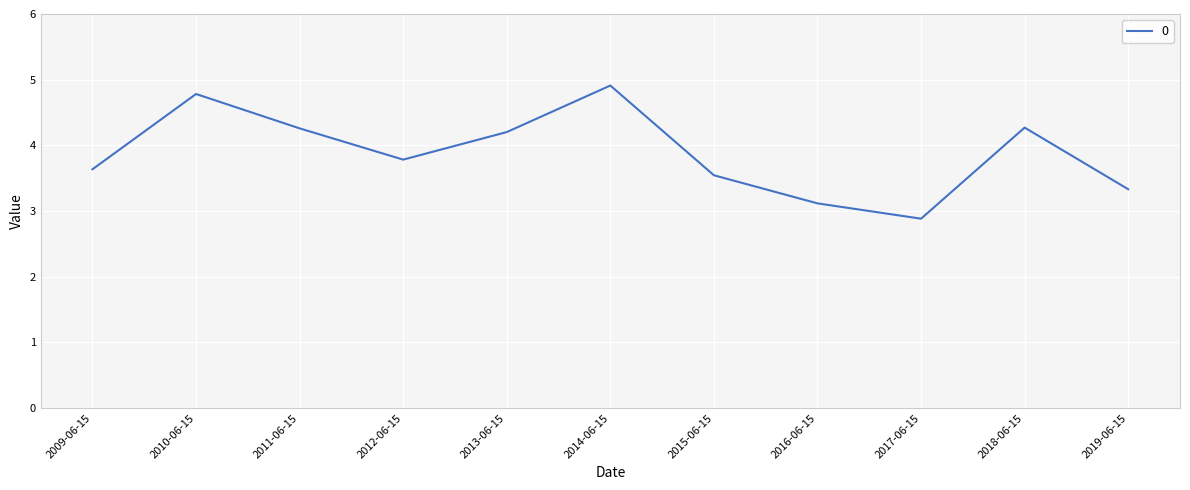

The value at 2009-06-15 is 2.3. True or false?

False